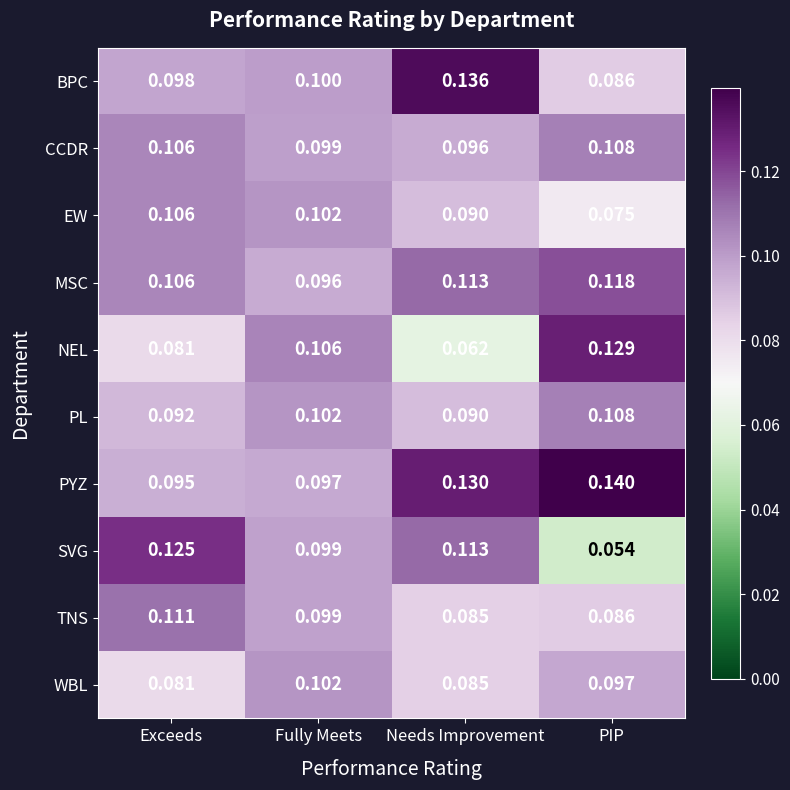

Rank the categories by BPC value from highest to lowest.

Needs Improvement, Fully Meets, Exceeds, PIP